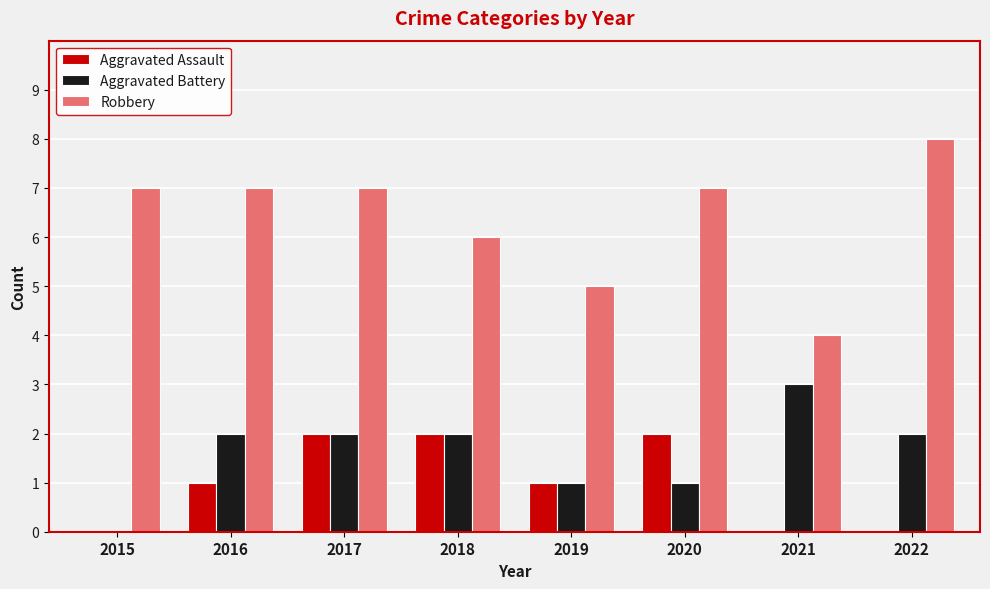

What is the total value across all series at 2021?

7